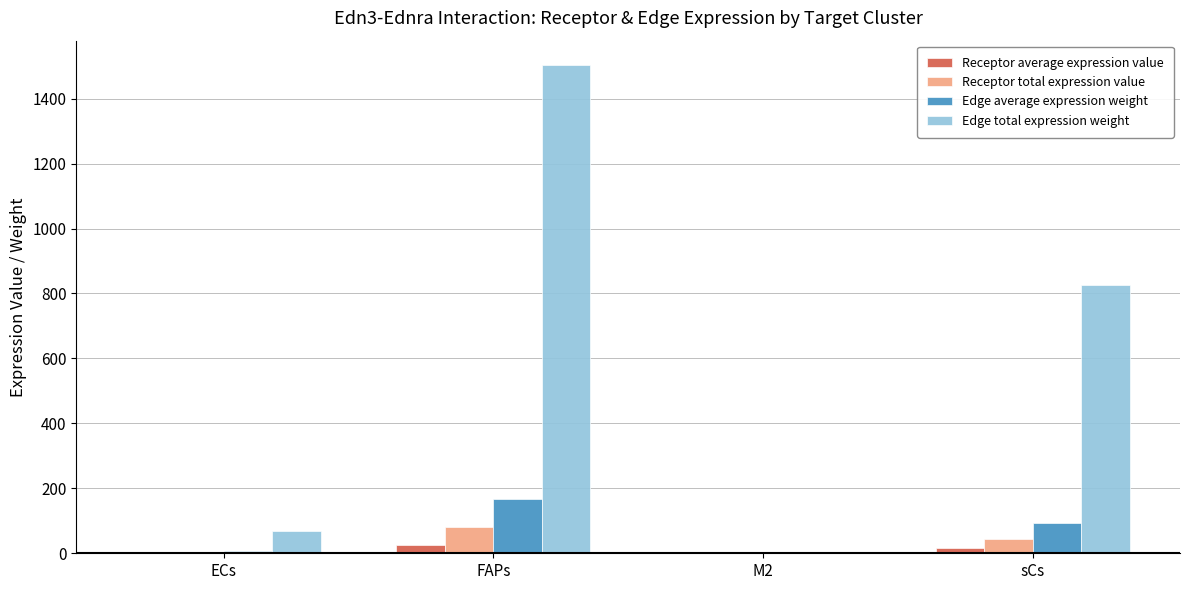

Where is Edge total expression weight nearest to the value 753?

sCs